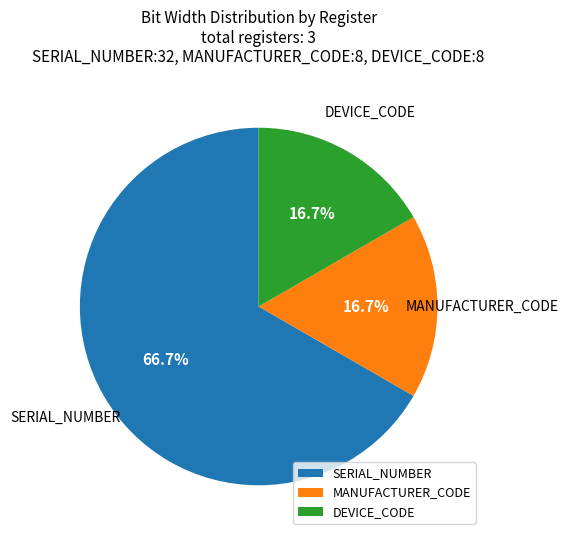

What portion of the pie excludes MANUFACTURER_CODE?

83.3%